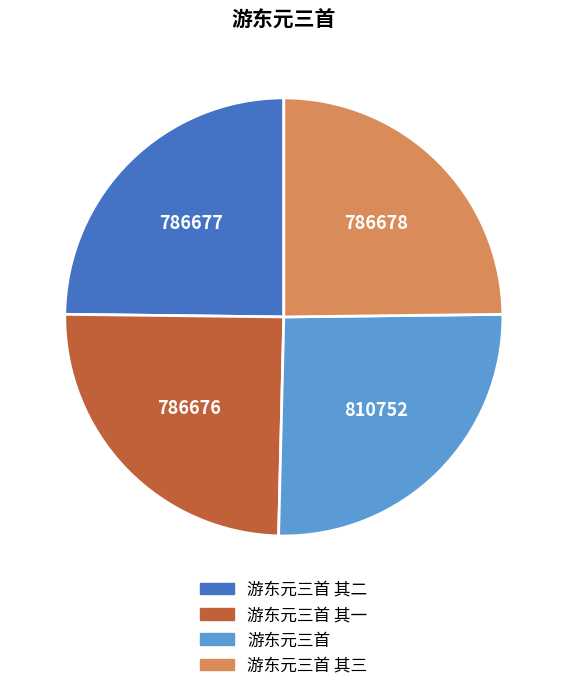

What is the ratio of the value at 游东元三首 其二 to the value at 游东元三首 其三?

1.0